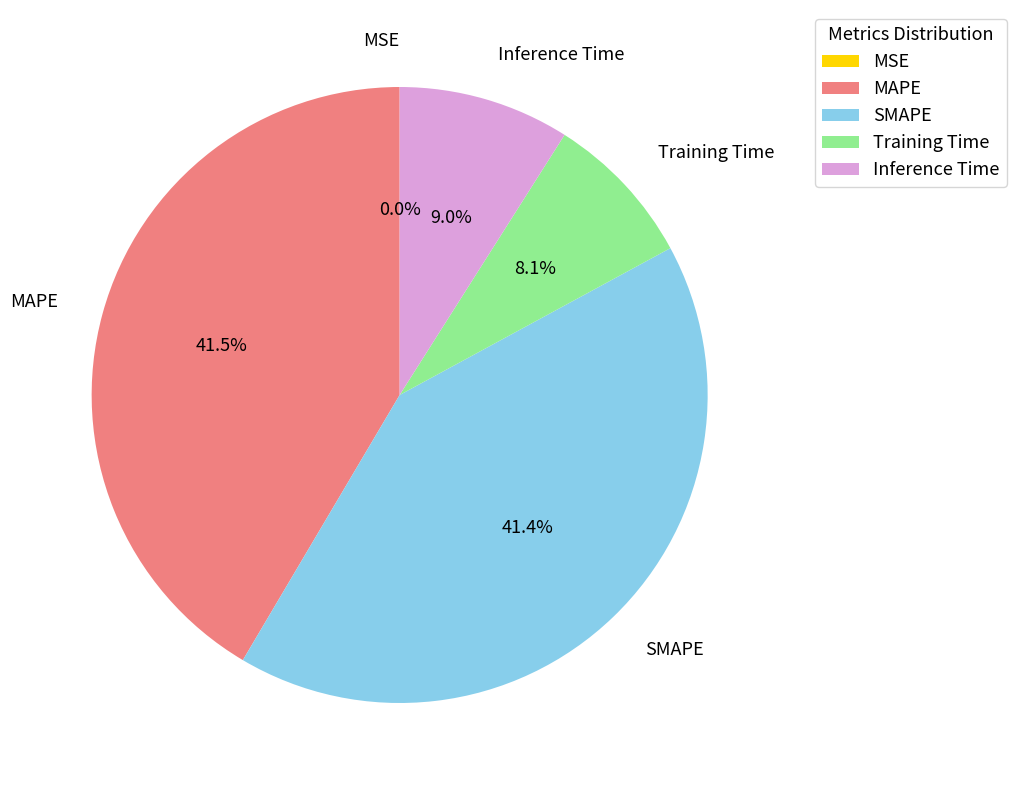

Which has a higher value, Training Time or SMAPE?

SMAPE